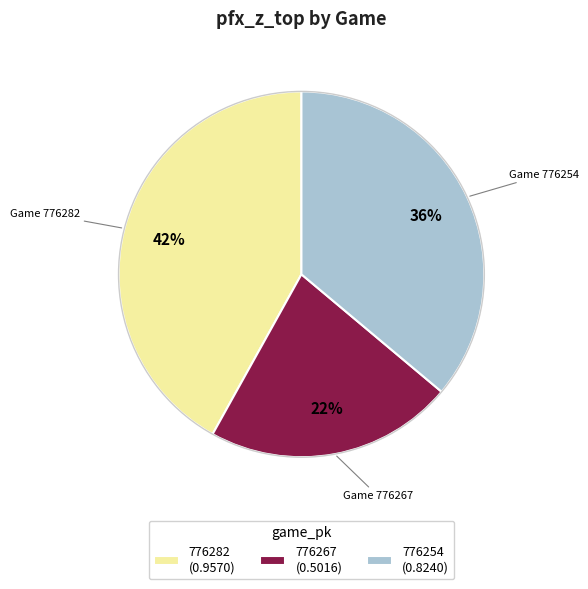

Between 776267 (0.5016) and 776254 (0.8240), which is larger?

776254 (0.8240)